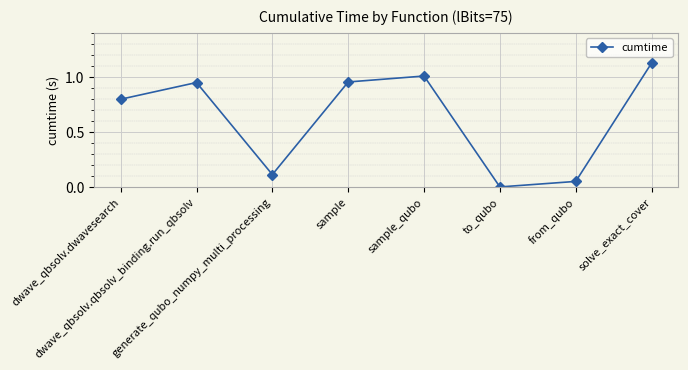

What is the sum of all values?

5.0